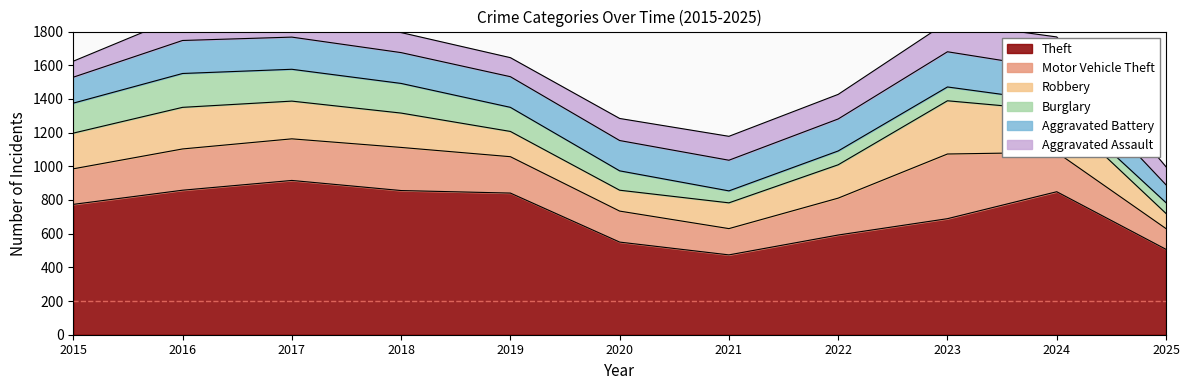

What is the difference between the maximum and minimum values in the Theft series?

442